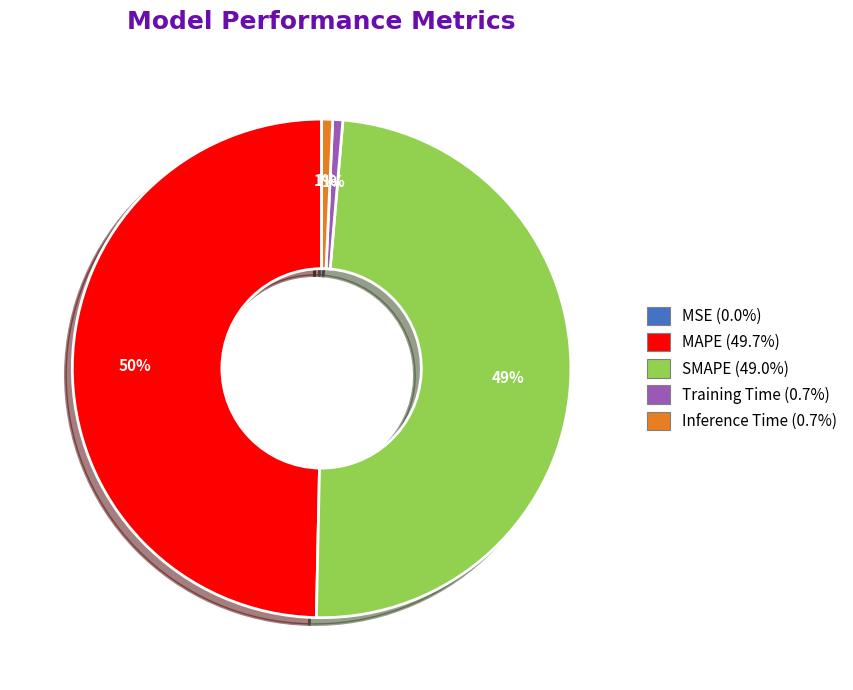

Does Training Time represent more than half of the total?

No